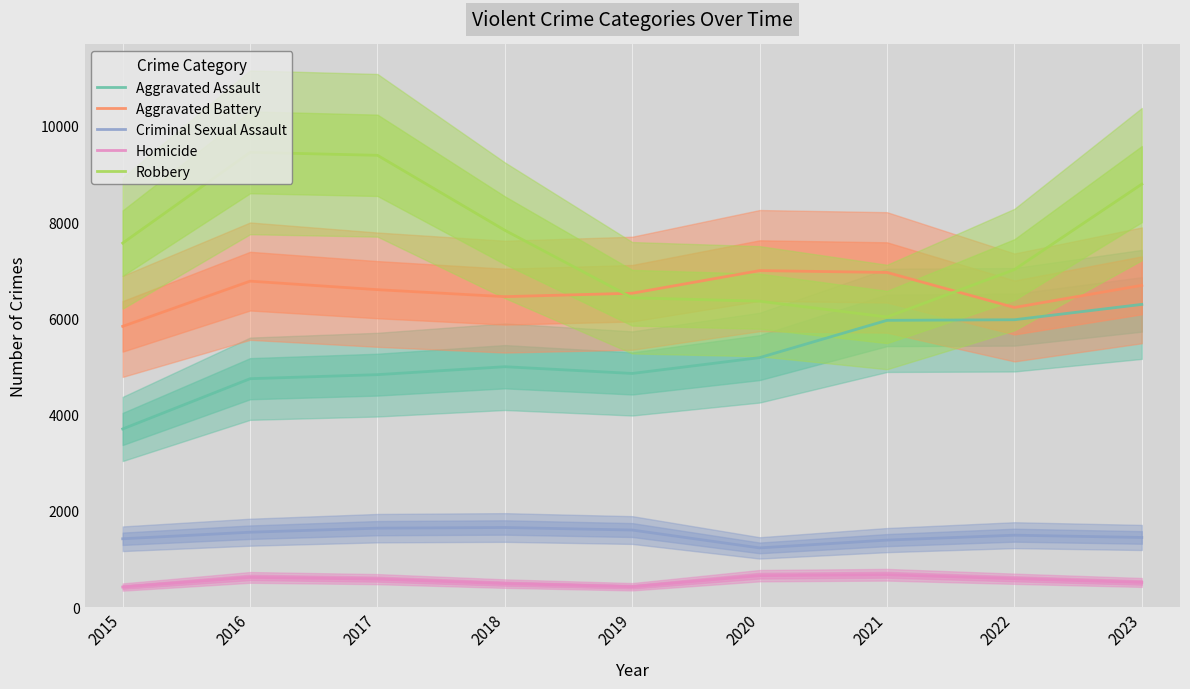

What are all the series names shown in the legend?

Aggravated Assault, Aggravated Battery, Criminal Sexual Assault, Homicide, Robbery